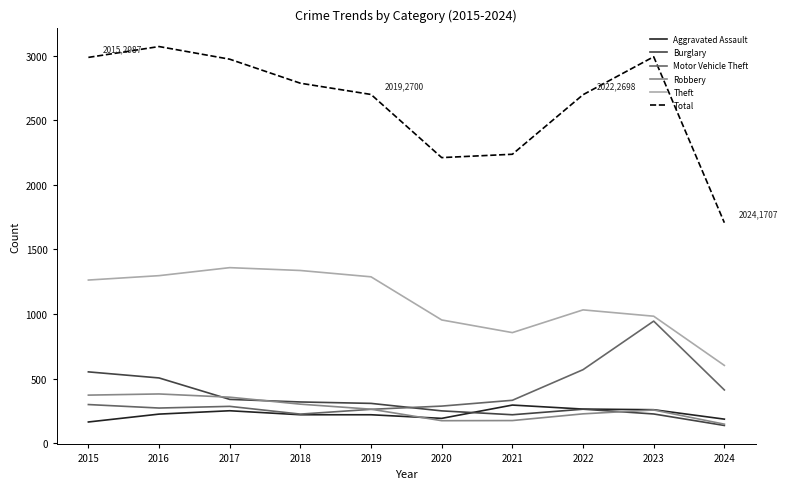

True or false: Aggravated Assault has a value of 329 at 2019.

False